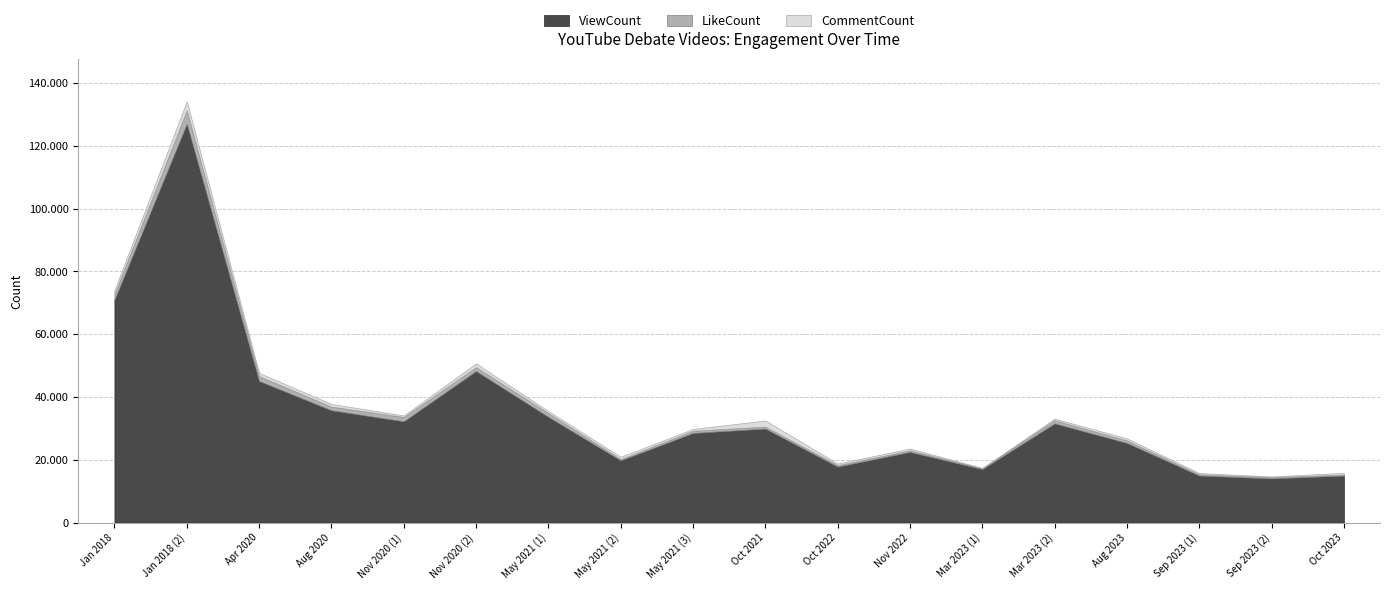

True or false: LikeCount has a value of 709 at May 2021 (2).

False